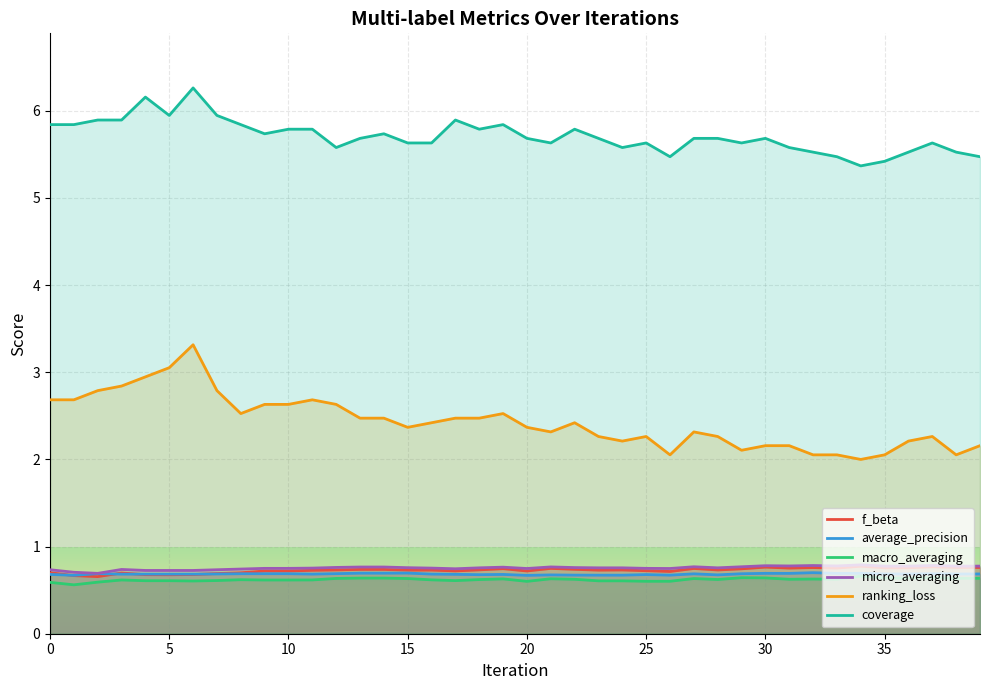

Is it true that ranking_loss equals 2.3 at 25?

True